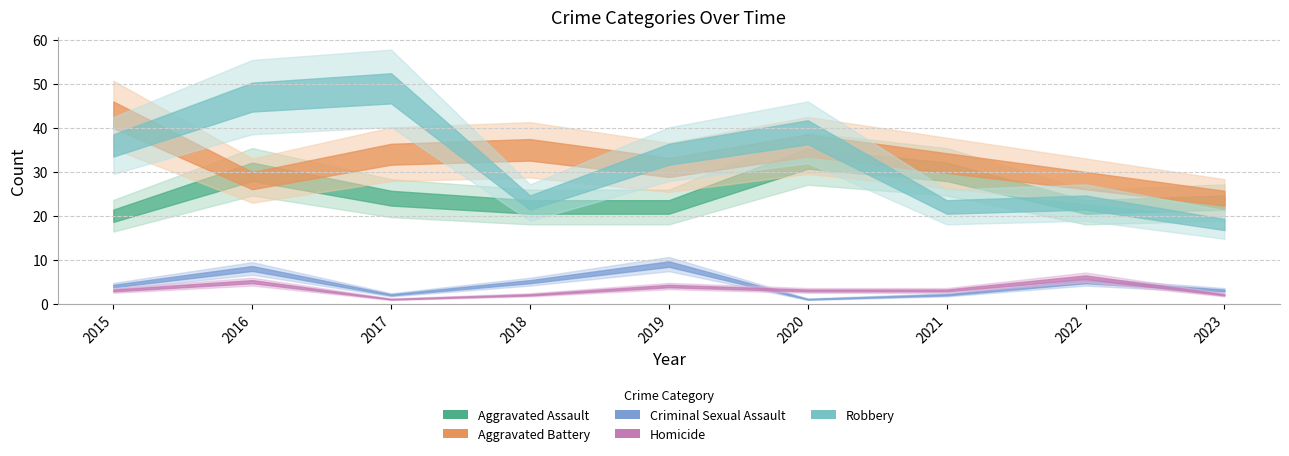

Which series changed the most between 2017 and 2022?

Robbery